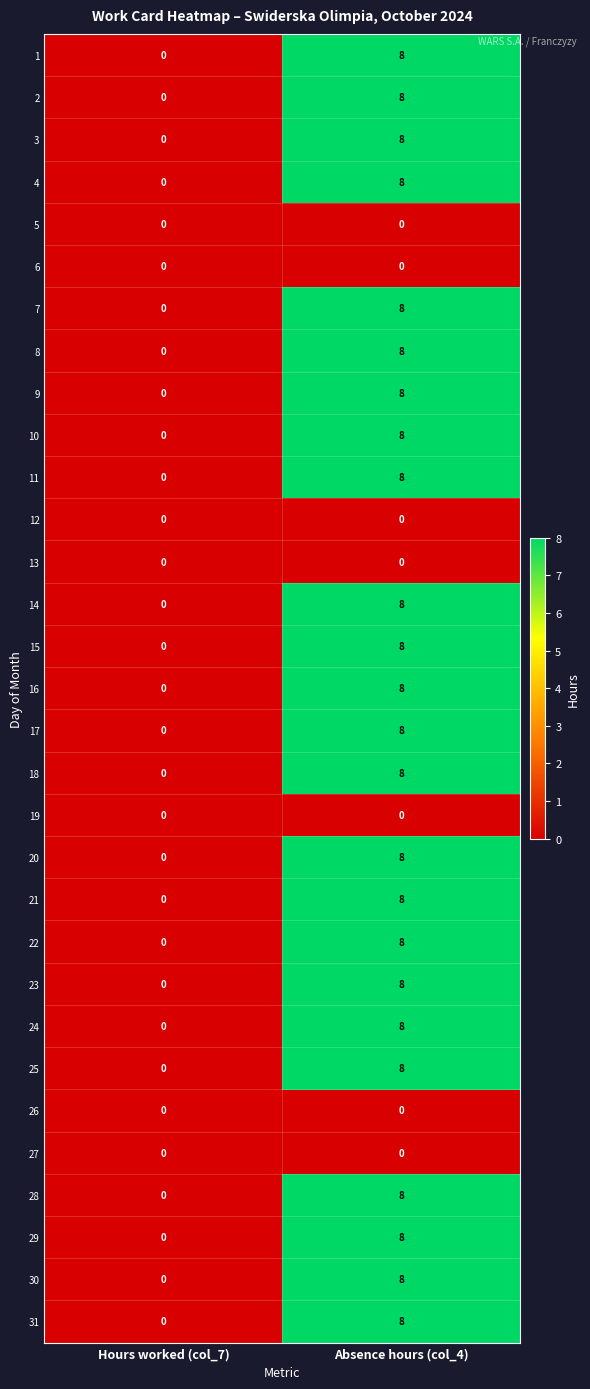

Is the value of 24 at Absence hours (col_4) greater than the value of 13 at Absence hours (col_4)?

Yes